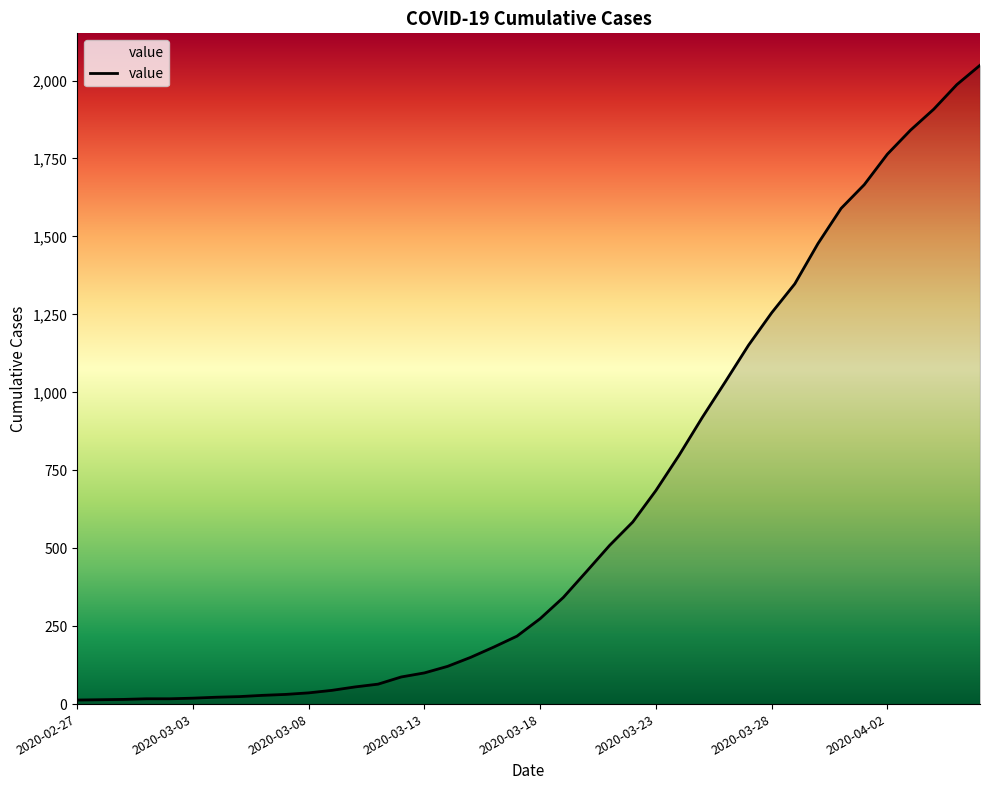

What is the greatest value displayed?

2049